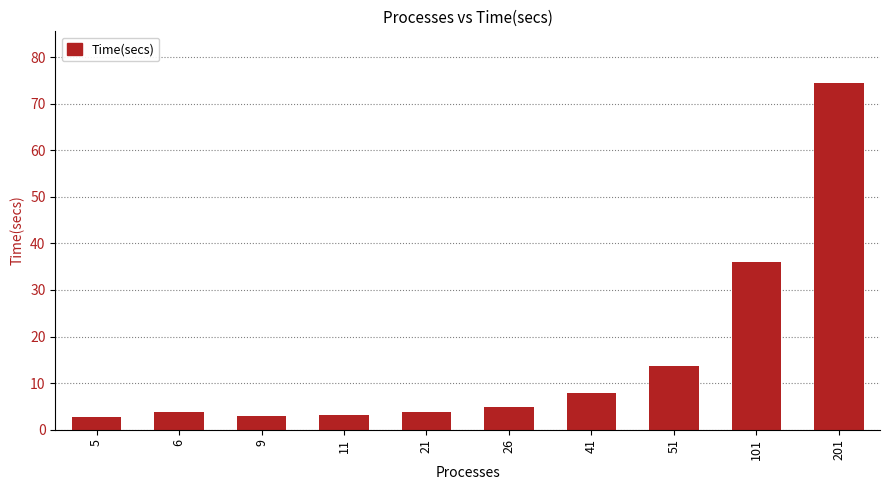

How many distinct data groups are displayed?

1